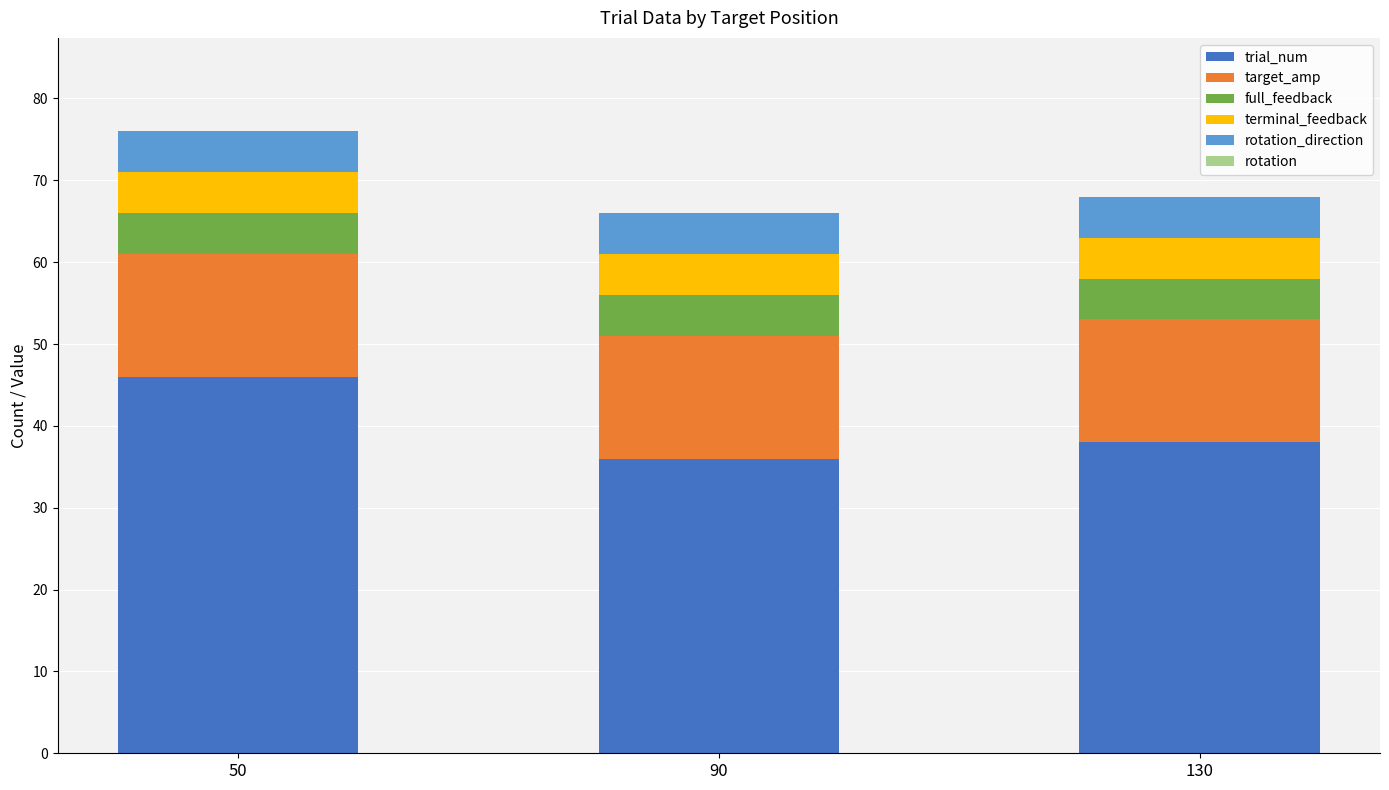

What is the lowest value of the trial_num series?

36